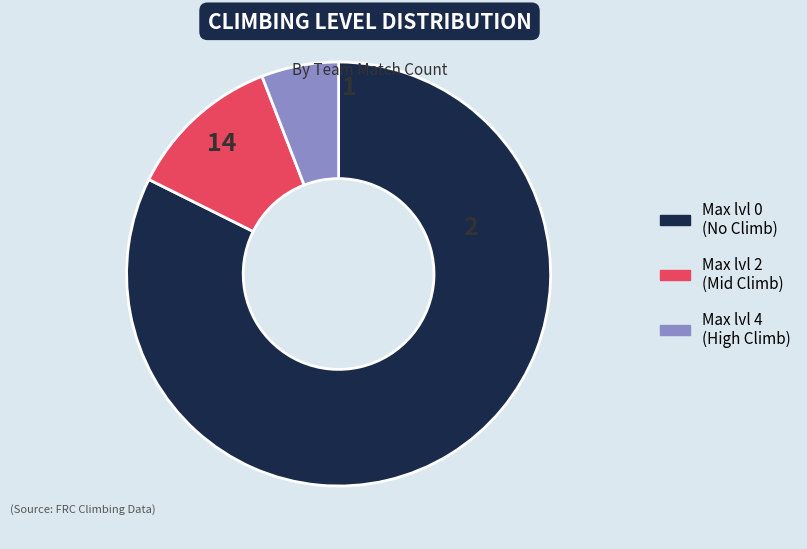

Does any single category account for the majority?

Yes